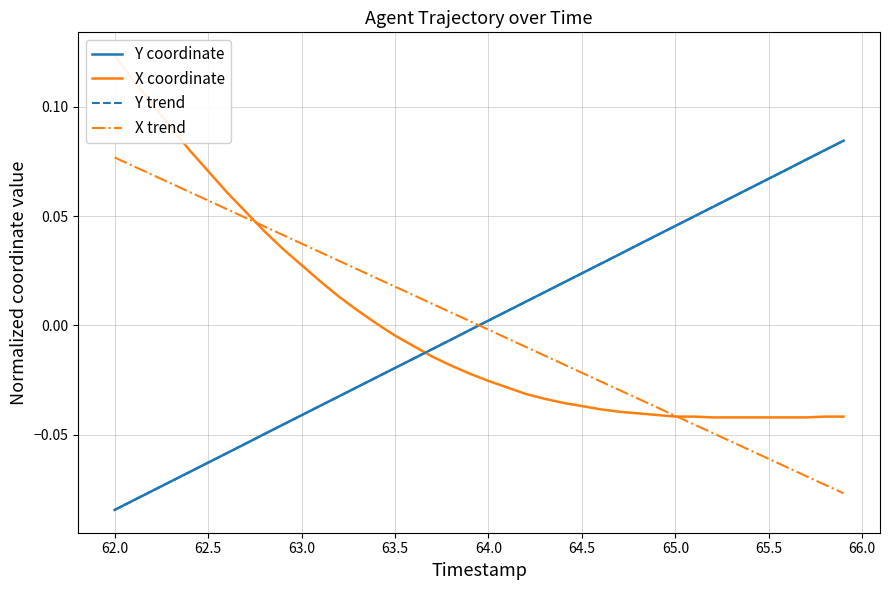

What is the lowest value of the Y trend series?

-0.1